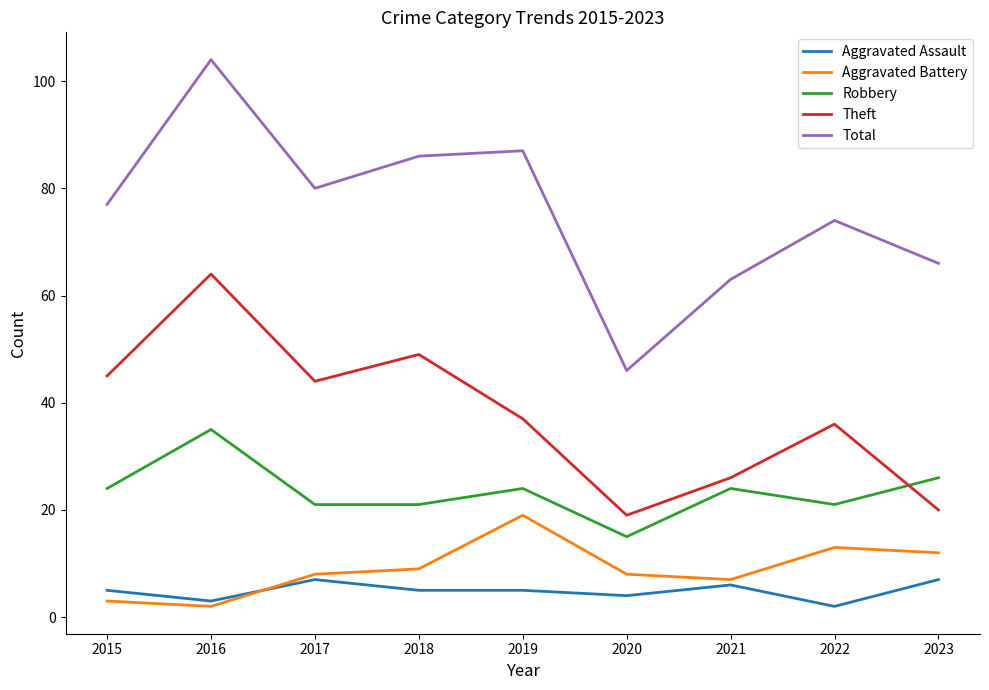

How many interior local valleys does the Aggravated Battery series have?

2